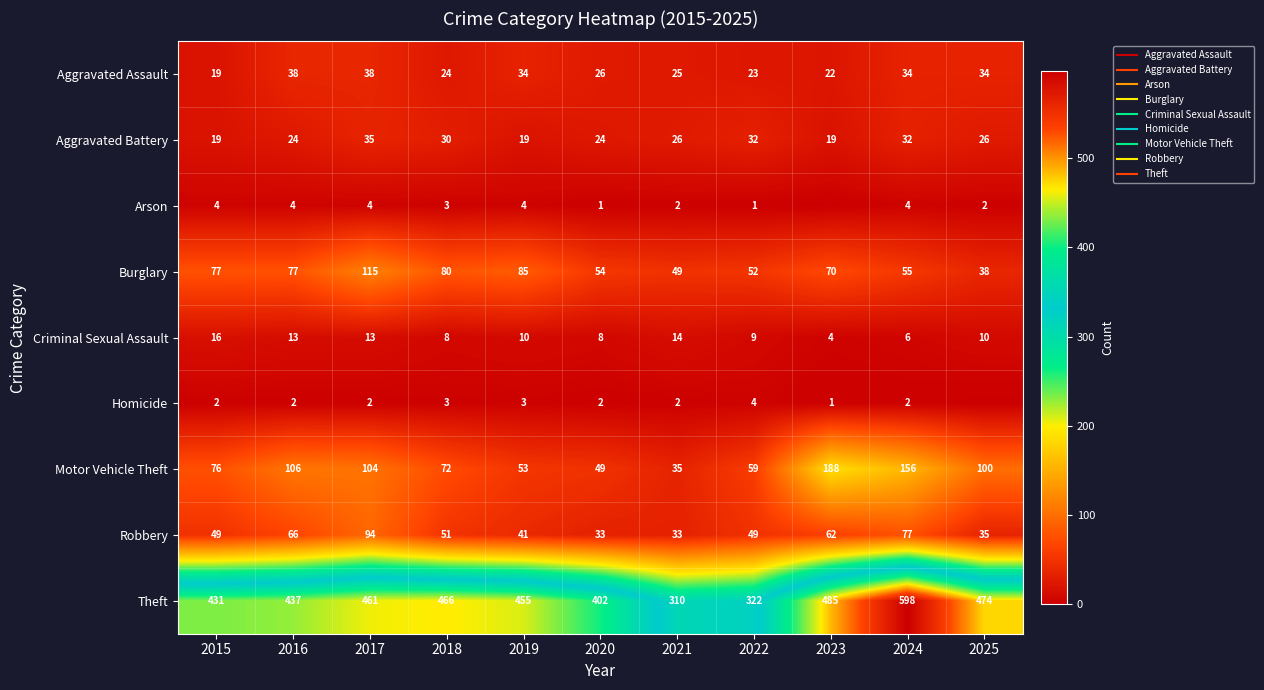

Rank the series by their maximum value, from lowest to highest.

Arson, Homicide, Criminal Sexual Assault, Aggravated Battery, Aggravated Assault, Robbery, Burglary, Motor Vehicle Theft, Theft